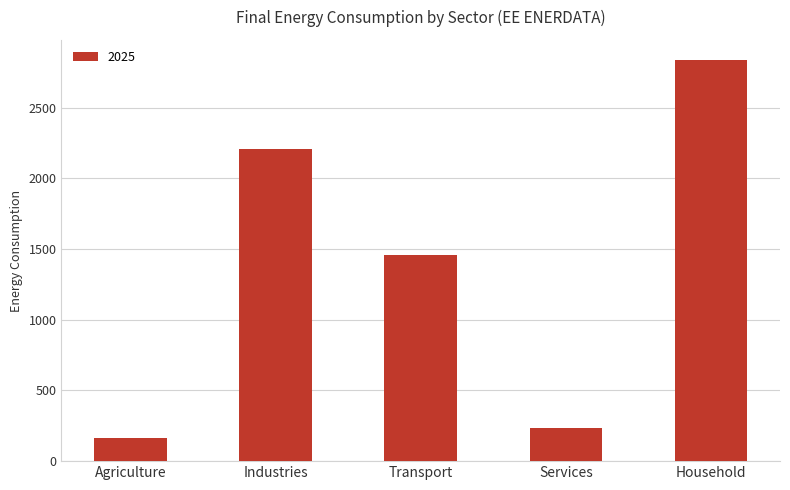

Reading right to left, extract all data points from this chart.

2837.8	233.9	1456.1	2208.8	165.9